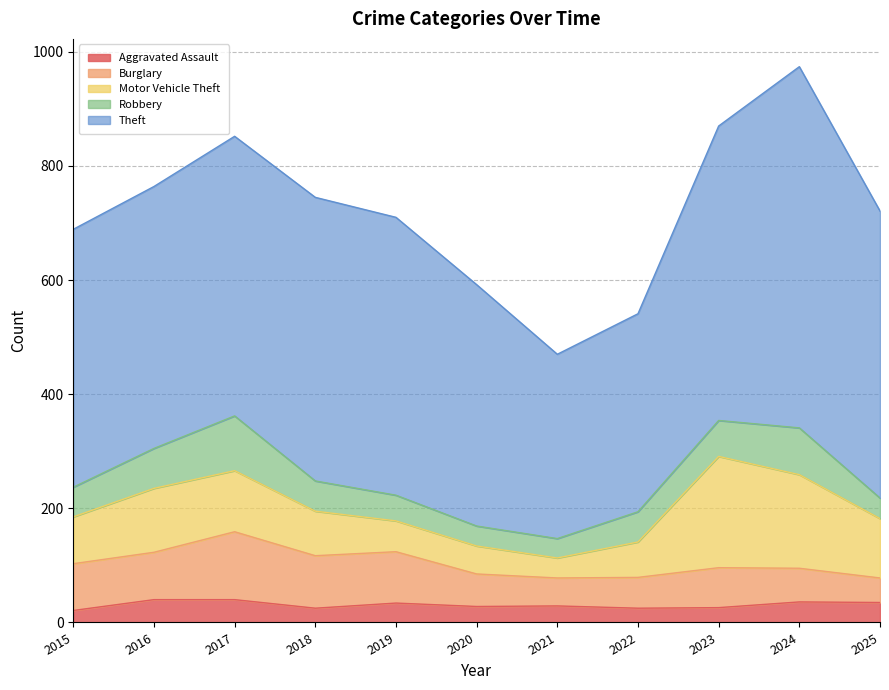

Reading left to right, extract all data points from this chart.

Aggravated Assault: 21	40	40	25	34	28	29	25	26	36	35
Burglary: 82	83	119	92	90	57	49	54	70	59	43
Motor Vehicle Theft: 82	112	107	78	54	49	35	62	195	164	104
Robbery: 52	70	96	53	45	35	34	53	63	82	36
Theft: 452	459	490	497	487	423	323	347	516	633	503